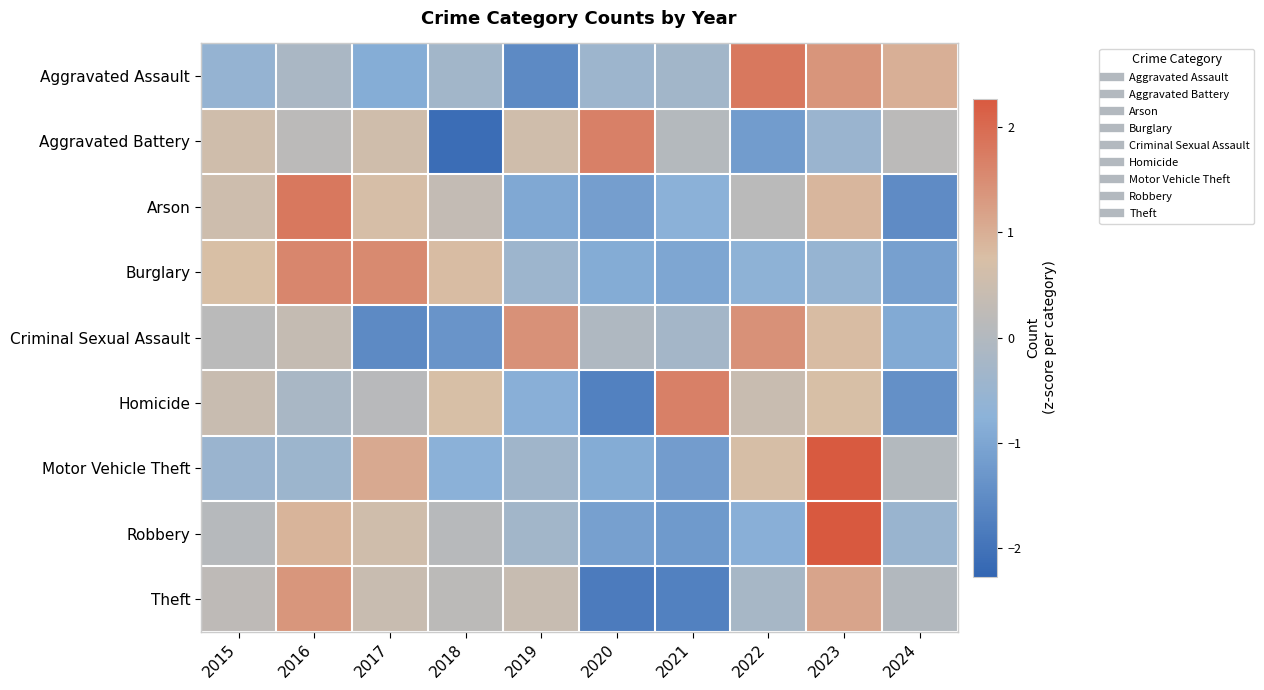

List the series in order of their peak value, lowest first.

Theft, Criminal Sexual Assault, Burglary, Homicide, Aggravated Battery, Arson, Aggravated Assault, Motor Vehicle Theft, Robbery